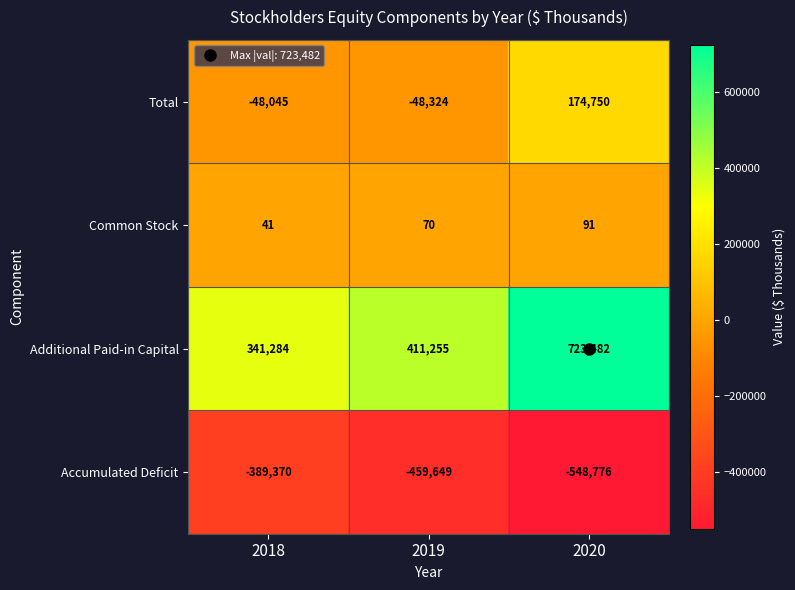

Where does the Accumulated Deficit series first go above -459649?

2018